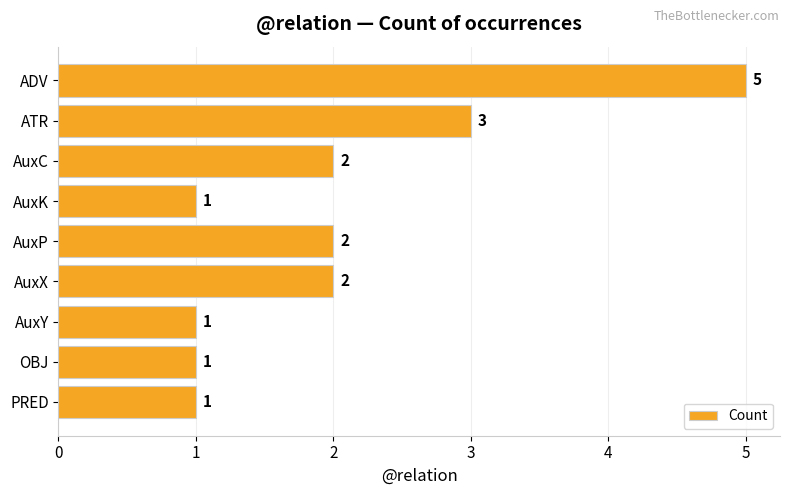

True or false: the data shows 5 at ADV.

True